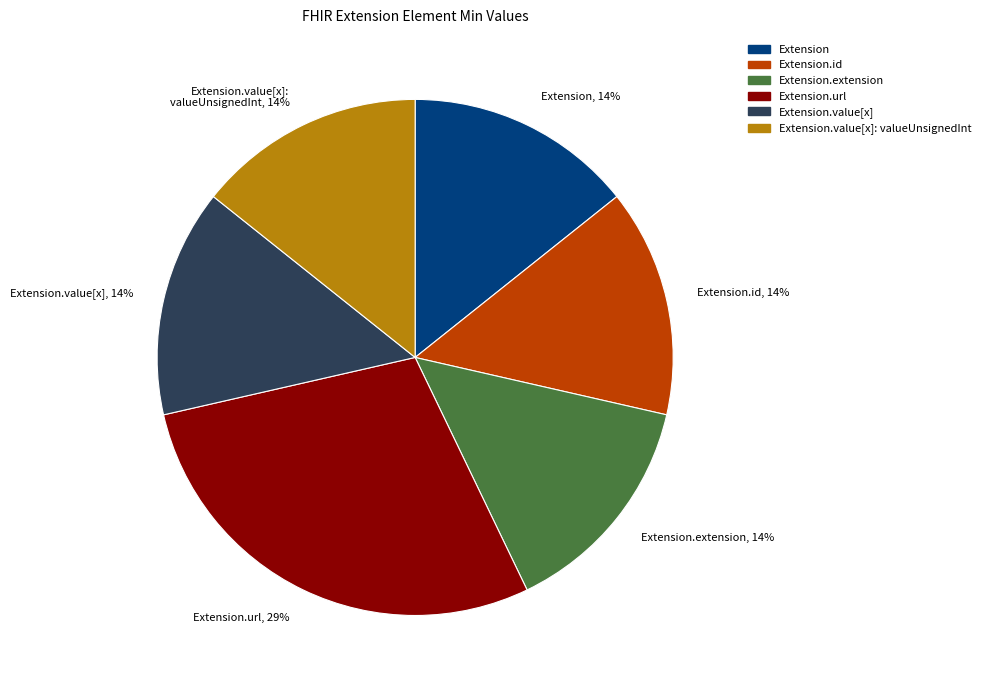

To the nearest percent, what is the average slice percentage?

17%